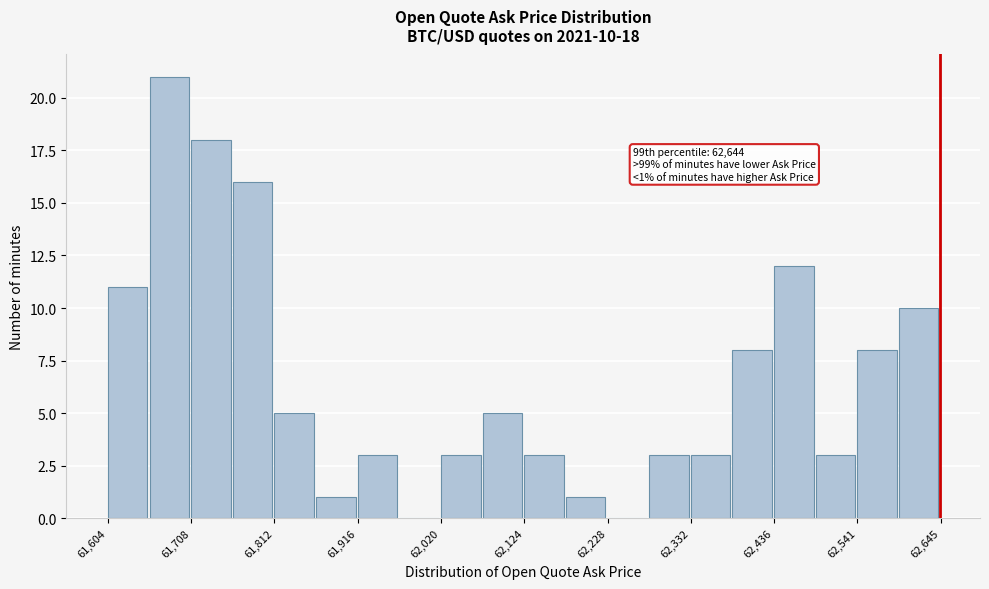

Read against the x-axis, roughly where is the centre of the tallest bar?

61680